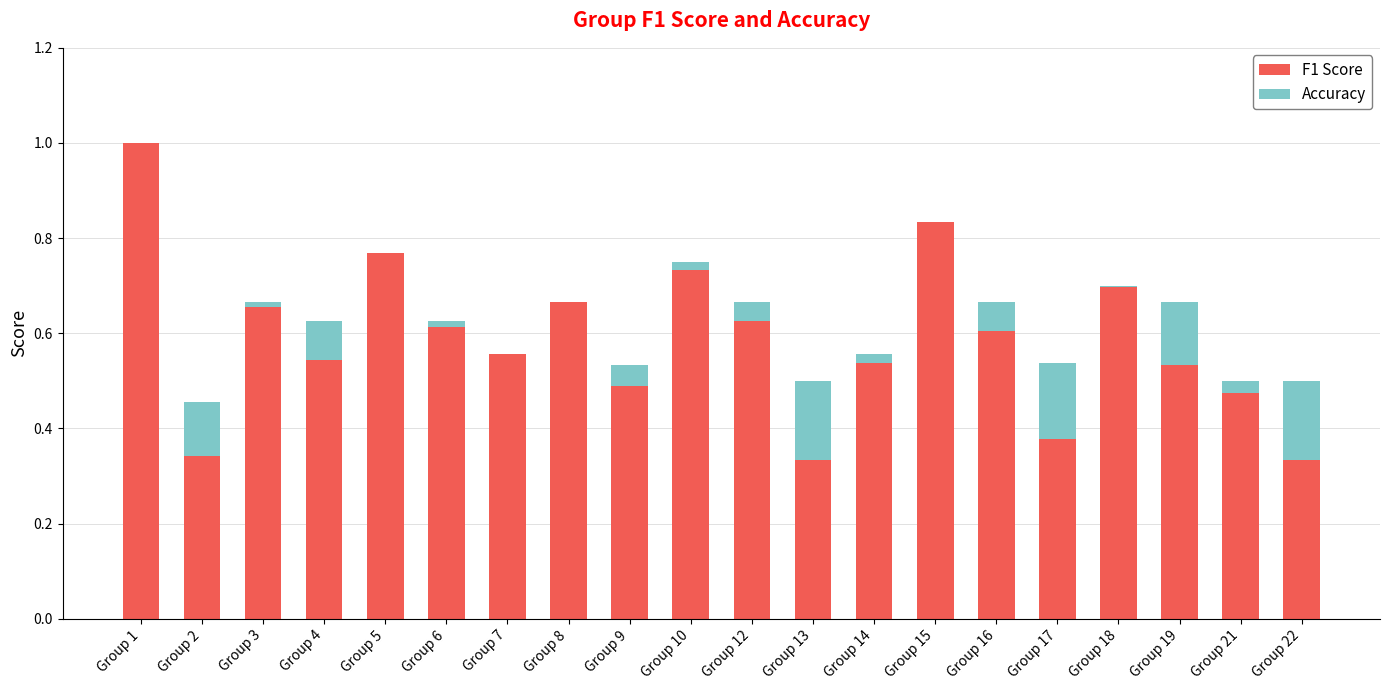

What is the maximum value for F1 Score?

1.0